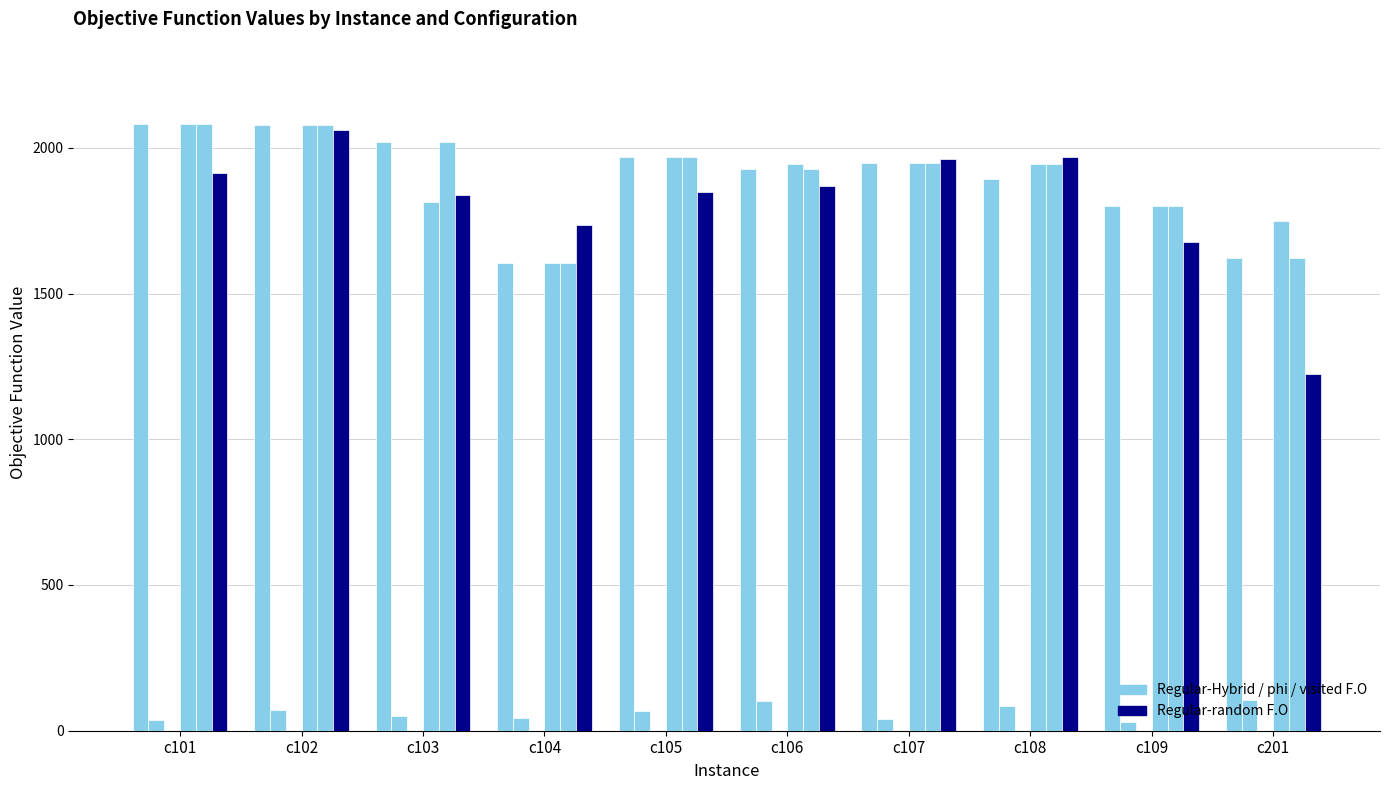

Are the bars grouped side by side (vs. stacked)?

Yes